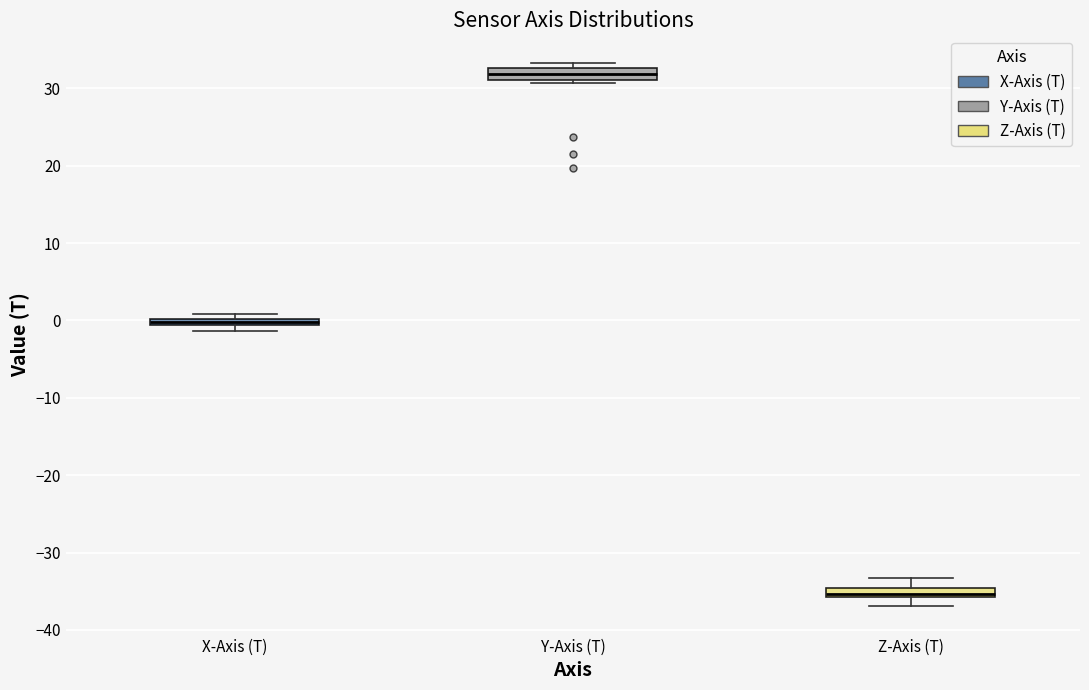

Which box has the lowest median line?

Z-Axis (T)